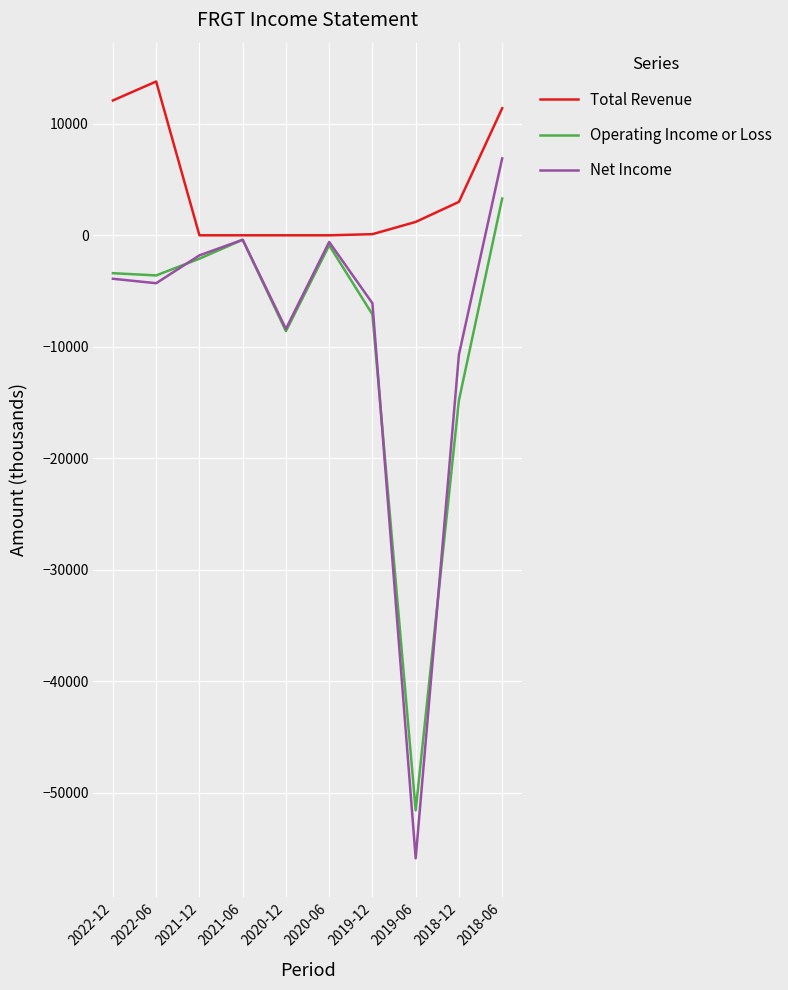

Is the value of Total Revenue at 2022-12 greater than the value of Operating Income or Loss at 2018-06?

Yes